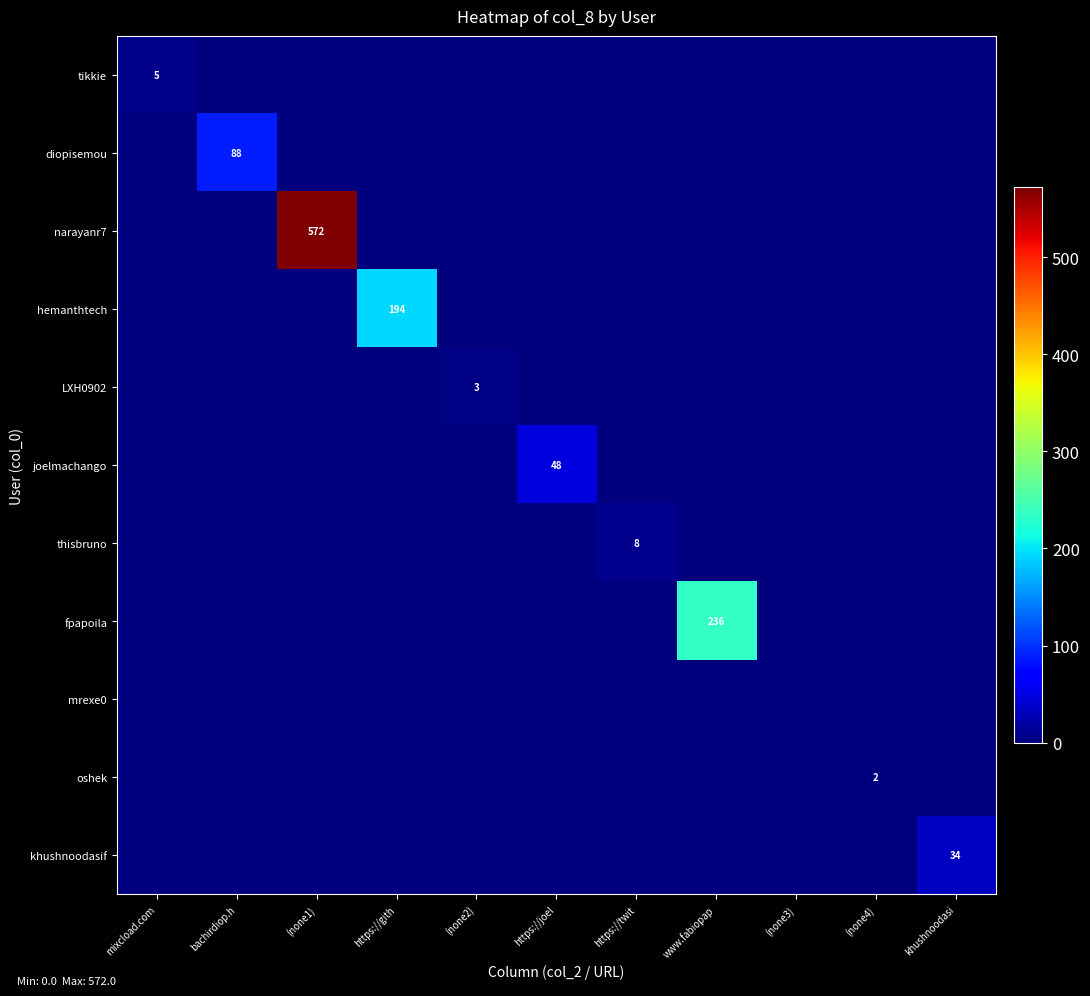

True or false: fpapoila has a value of 236 at www.fabiopap.

True